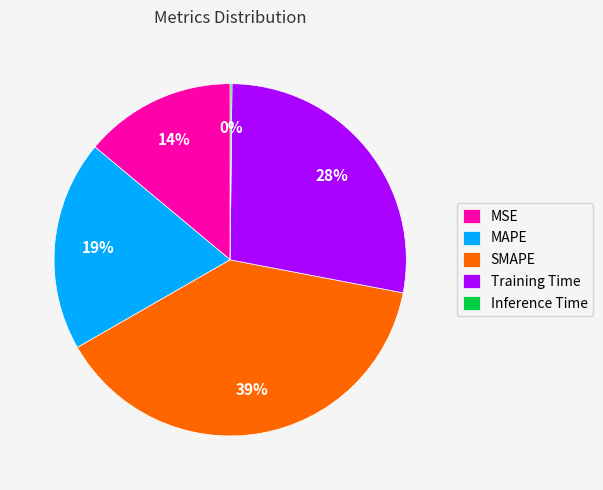

True or false: SMAPE accounts for 39% of the total.

True